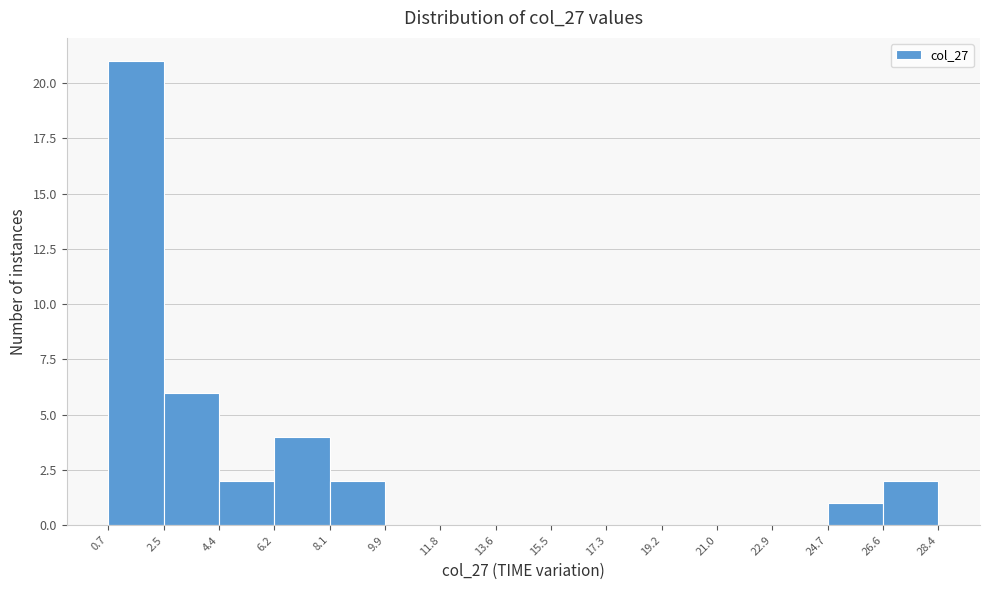

Reading left to right, list every bar in this chart as the range it spans on the x-axis followed by its height. The values are not printed on the chart, so give them approximately, as read against the axis.

0.7 to 2.5: 21
2.5 to 4.4: 6
4.4 to 6.2: 2
6.2 to 8.1: 4
8.1 to 9.9: 2
9.9 to 11.8: 0
11.8 to 13.6: 0
13.6 to 15.5: 0
15.5 to 17.3: 0
17.3 to 19.2: 0
19.2 to 21.0: 0
21.0 to 22.9: 0
22.9 to 24.7: 0
24.7 to 26.6: 1
26.6 to 28.4: 2